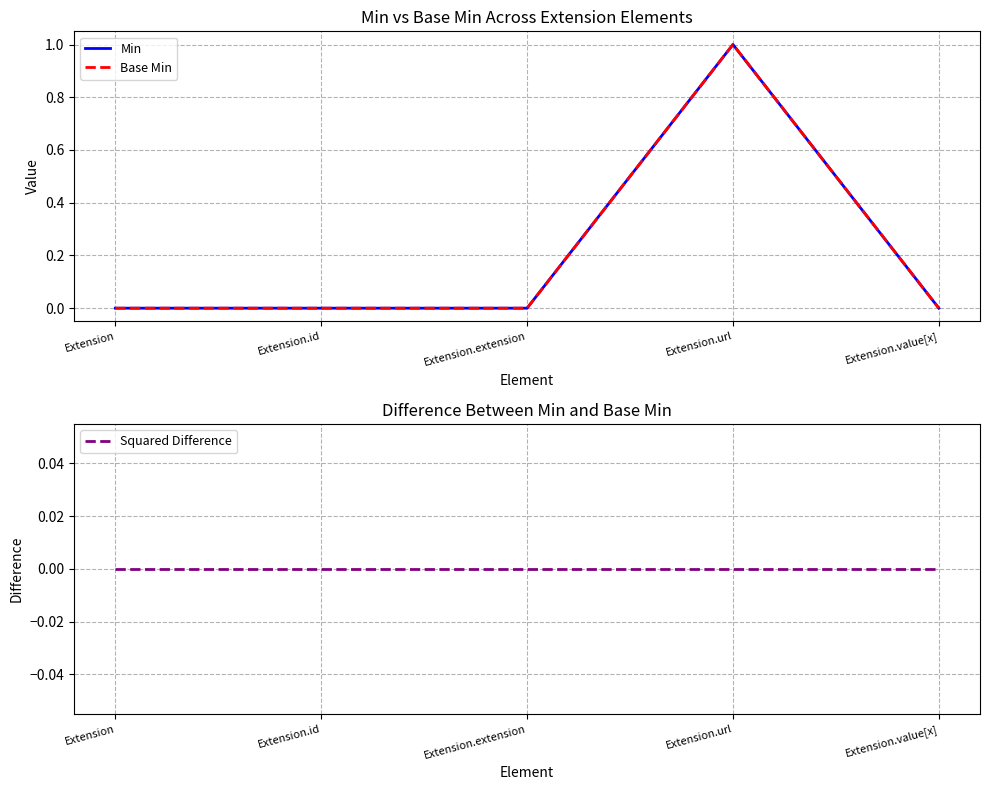

Reading left to right, extract all data points from this chart.

Min: Extension=0	Extension.id=0	Extension.extension=0	Extension.url=1	Extension.value[x]=0
Base Min: Extension=0	Extension.id=0	Extension.extension=0	Extension.url=1	Extension.value[x]=0
Squared Difference: Extension=0	Extension.id=0	Extension.extension=0	Extension.url=0	Extension.value[x]=0